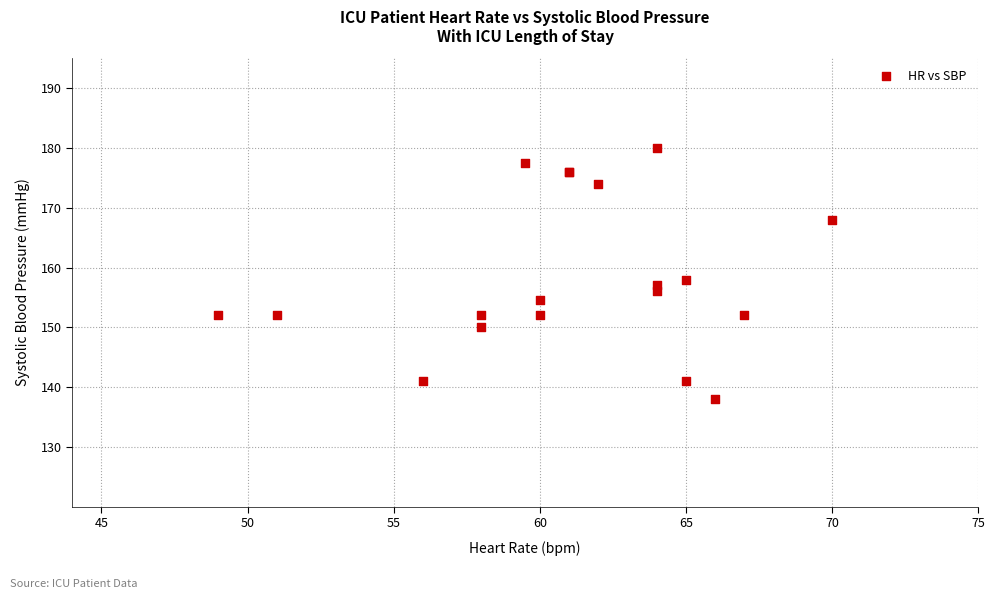

What Y value in the scatter plot is closest to 159?

158.0